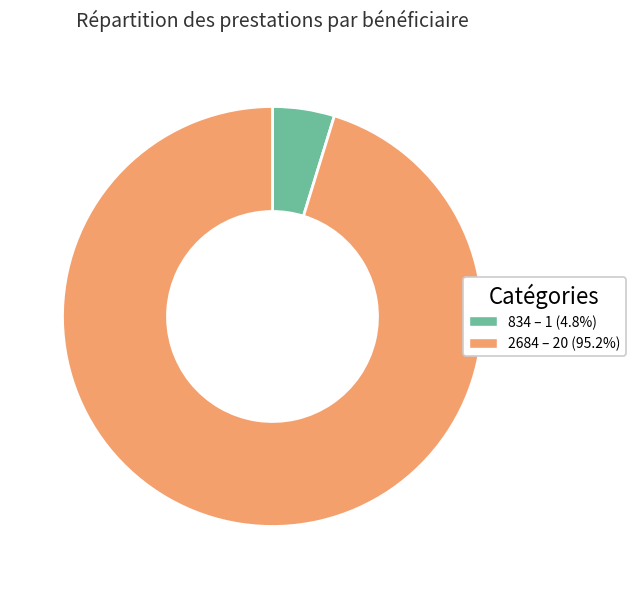

Rank the categories by value from lowest to highest.

834, 2684